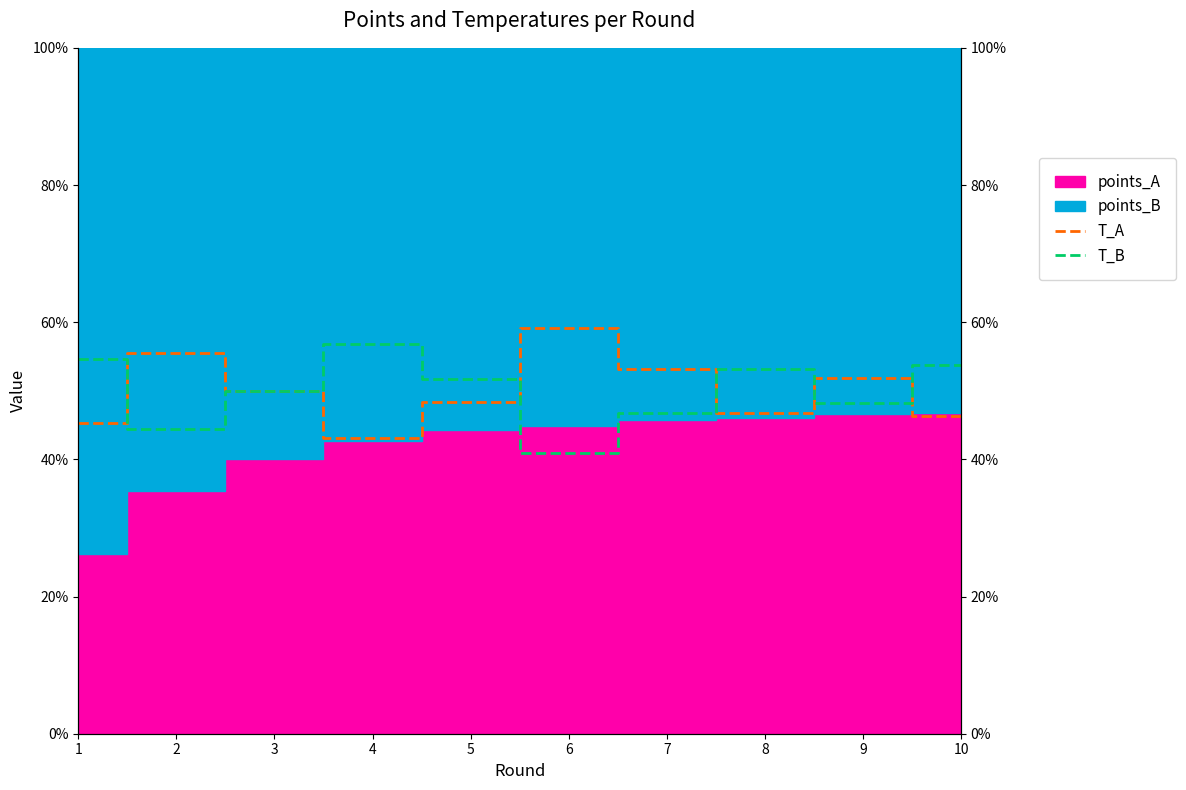

How many intersections are there between T_A and T_B?

5